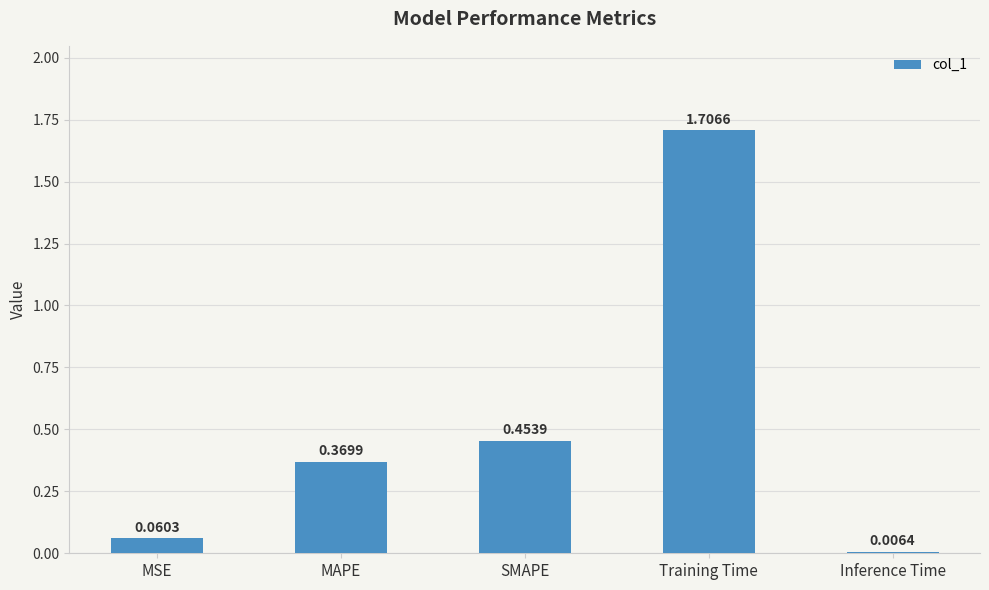

At which label is the value closest to 0?

Inference Time